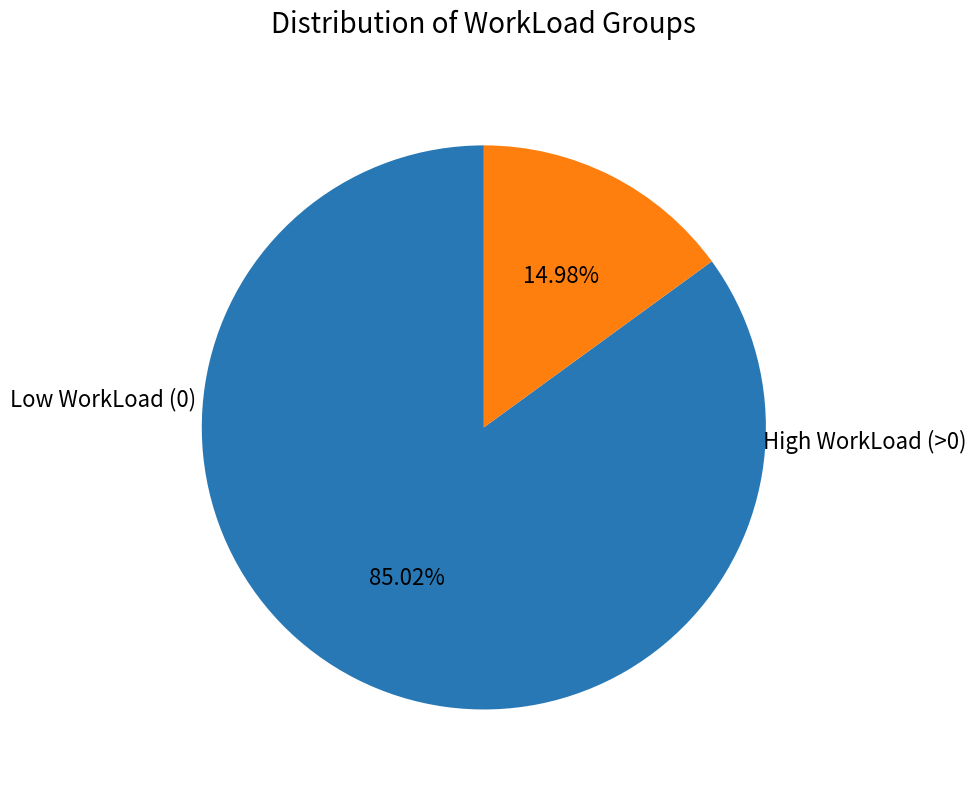

Is there a majority slice in this chart?

Yes